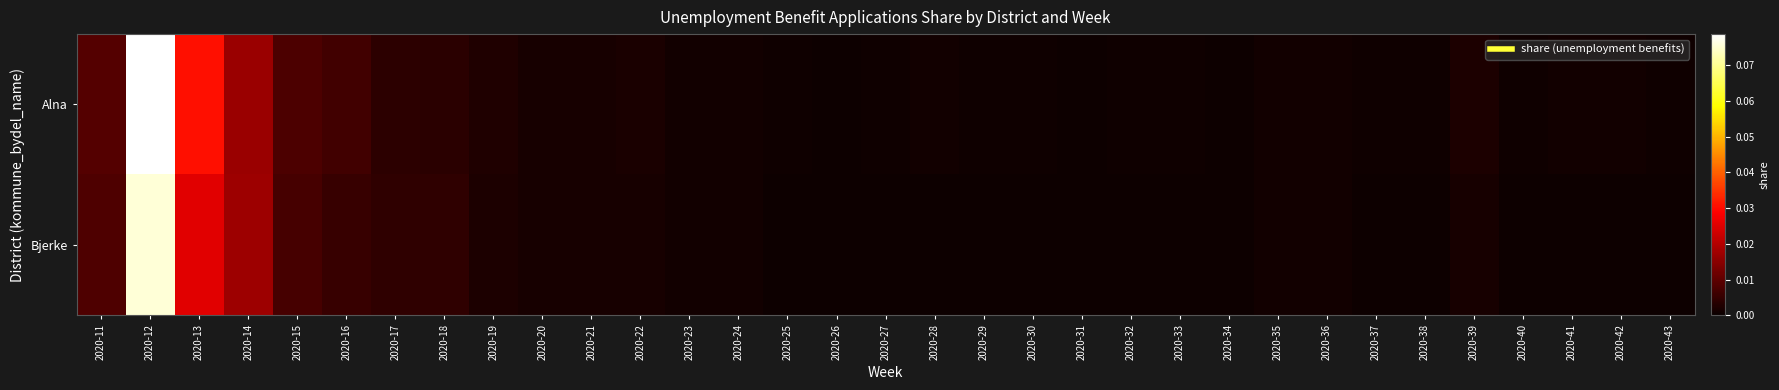

At 2020-23, list the series in order from largest to smallest.

Bjerke, Alna